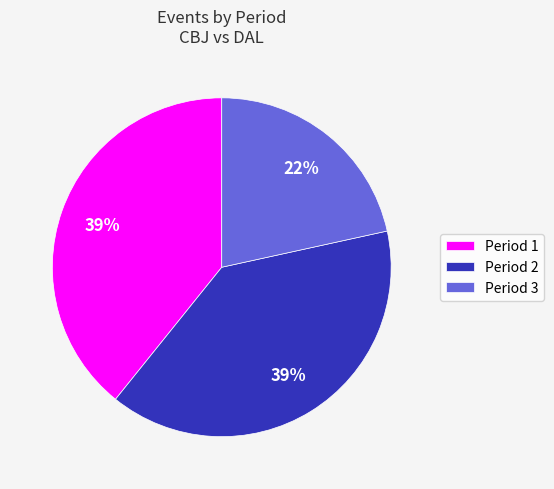

Is there any slice that represents more than half of the pie?

No